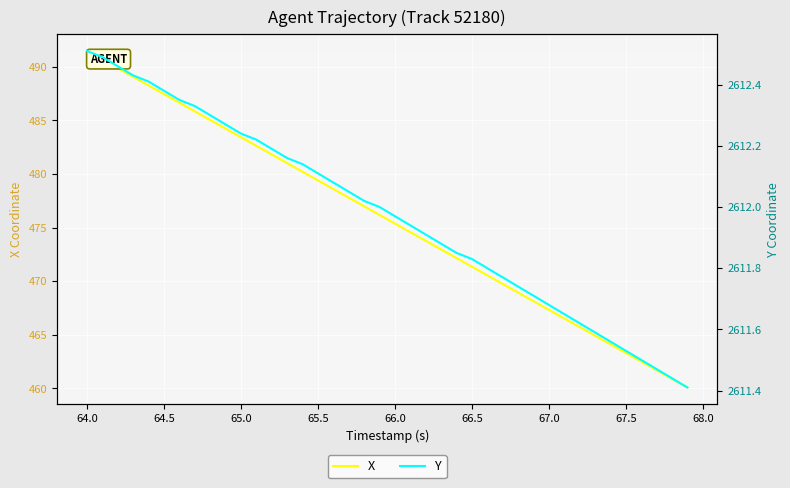

Count the number of data series in this chart.

2